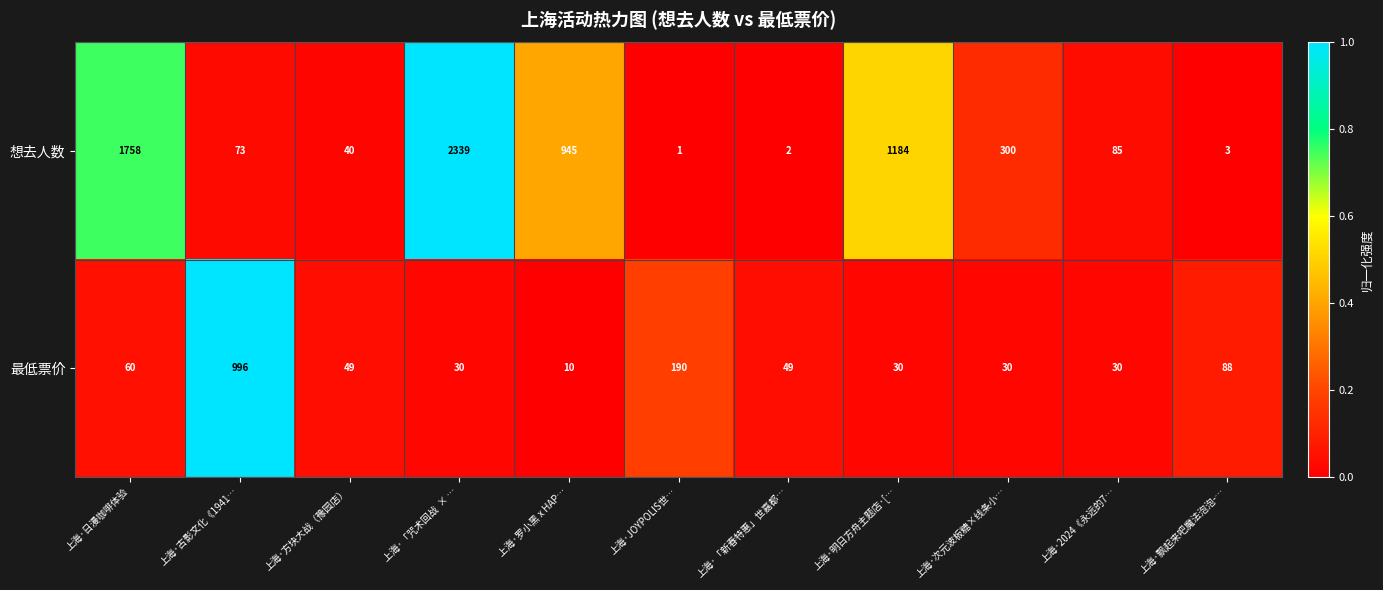

How many categories are shown in the chart?

11